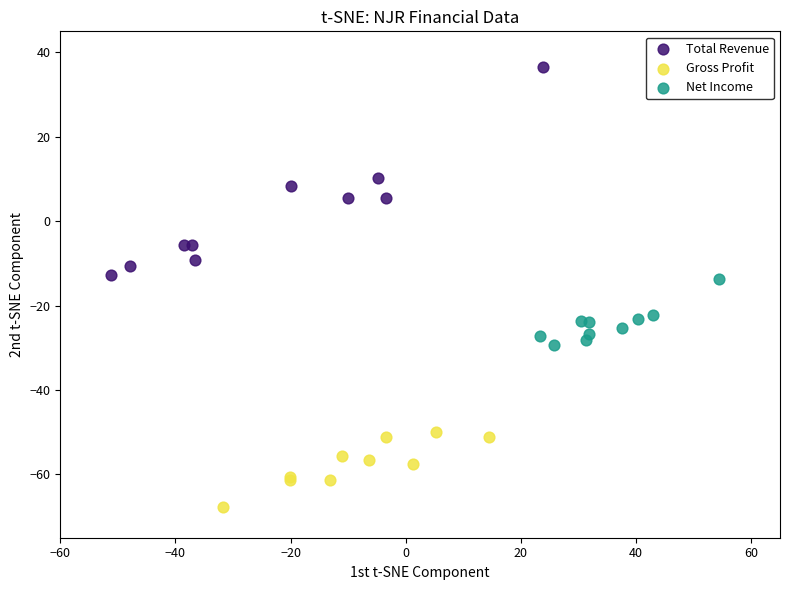

Which series reaches the minimum Y coordinate?

Gross Profit